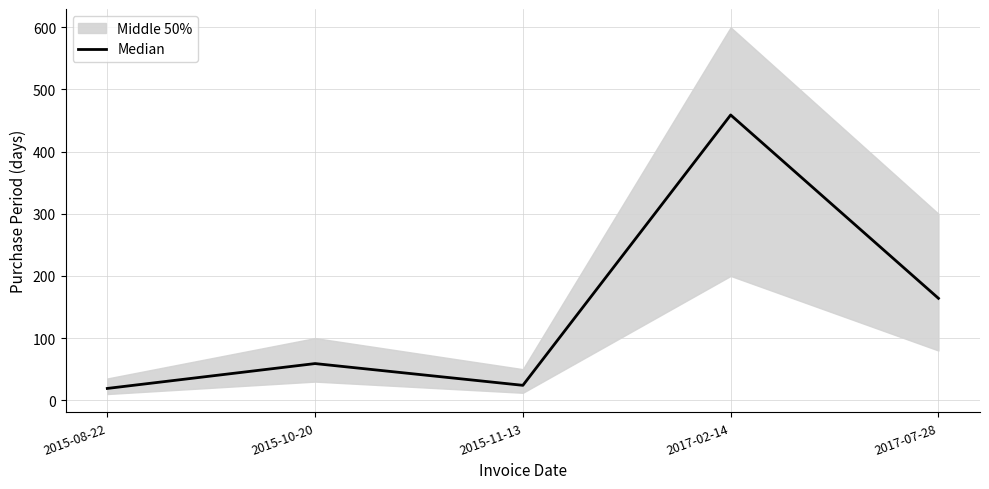

The value at 2015-11-13 is 35. True or false?

False